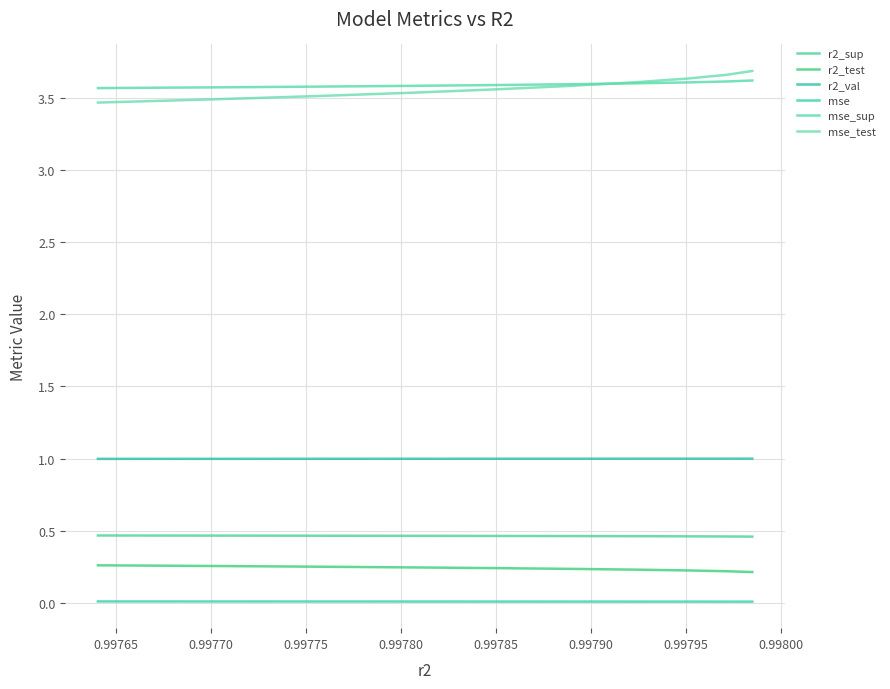

Does the chart display data point markers on the line(s)?

No